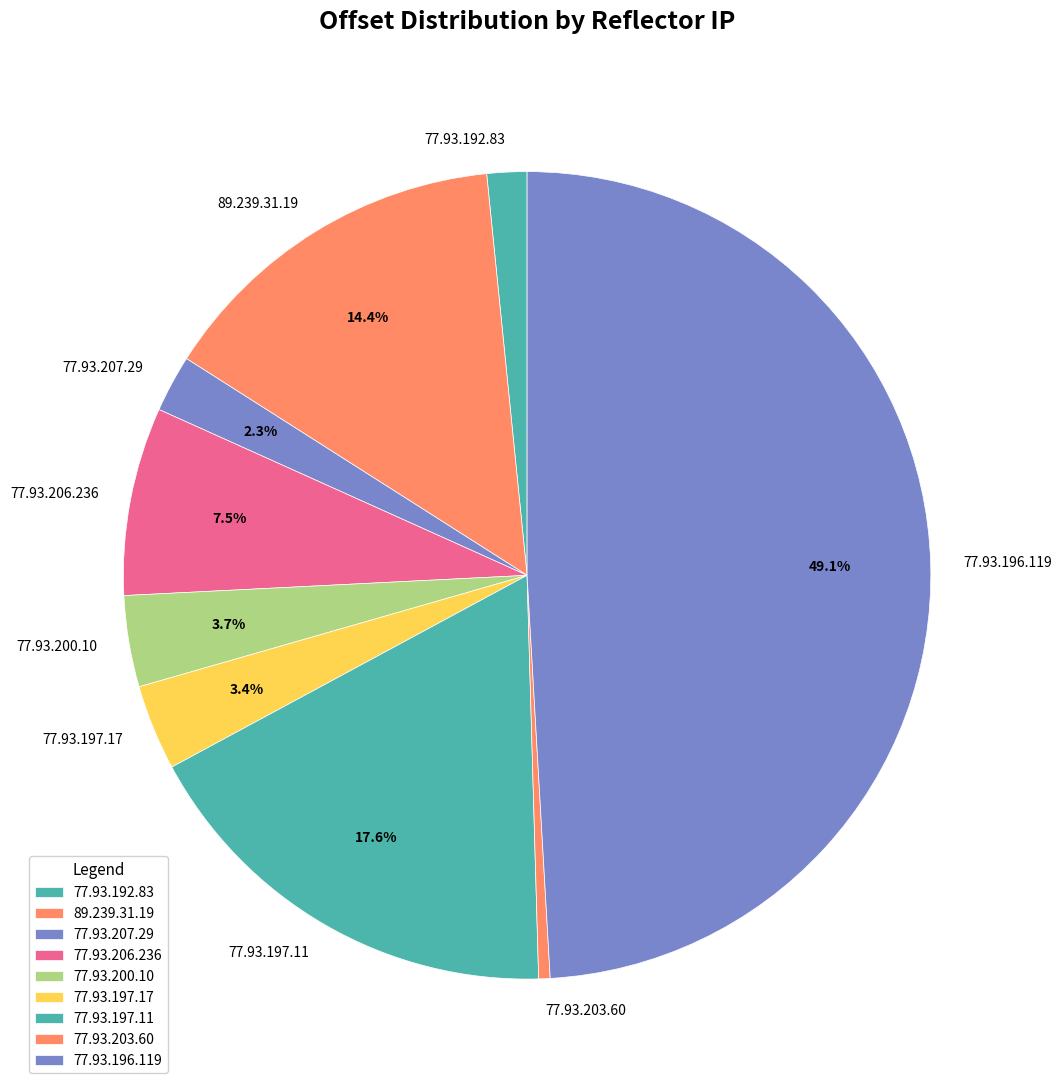

True or false: 77.93.197.11 accounts for 18% of the total.

True